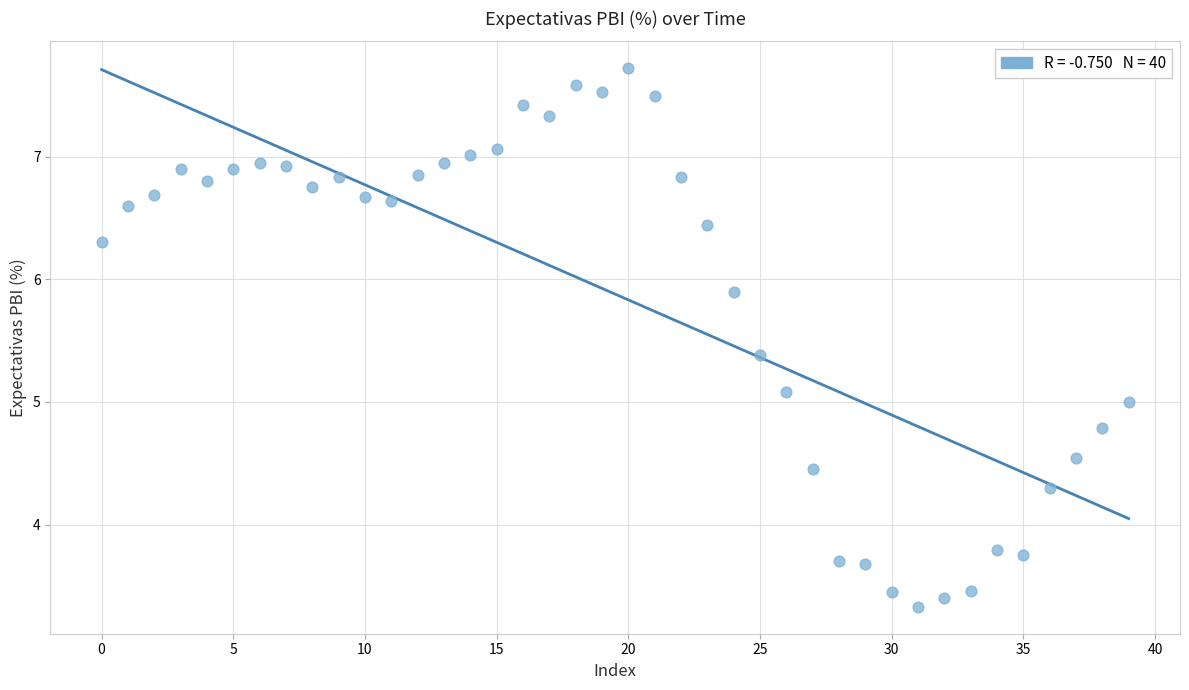

What is the range of Y values (max minus min)?

4.4